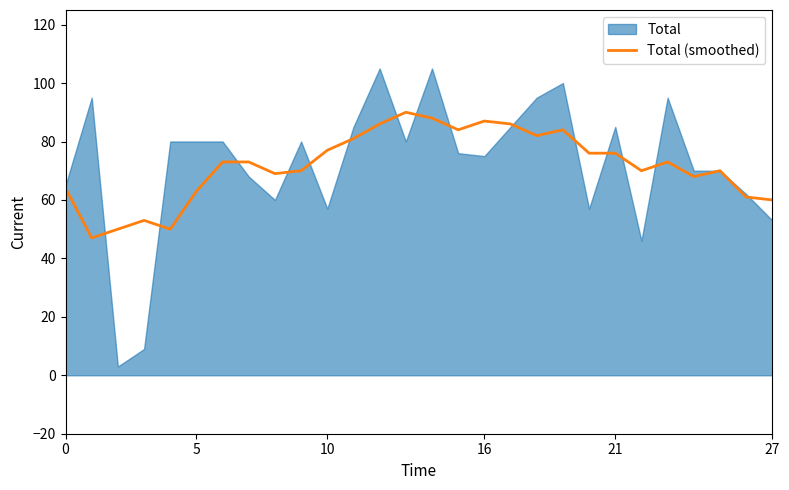

The Total (smoothed) series shows 87 at 16. True or false?

True